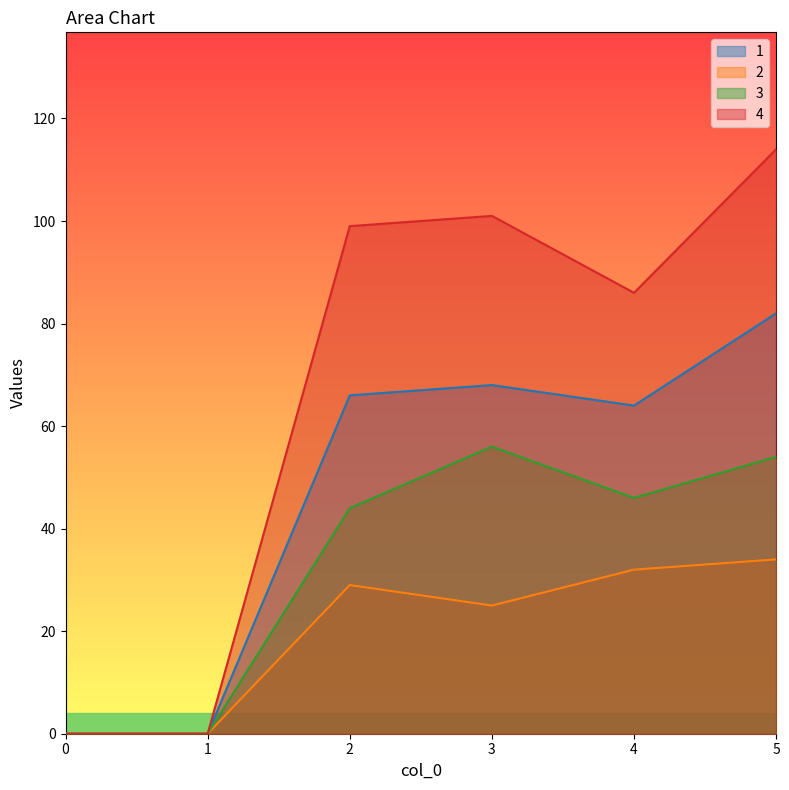

Is it true that 4 equals 135 at 3?

False